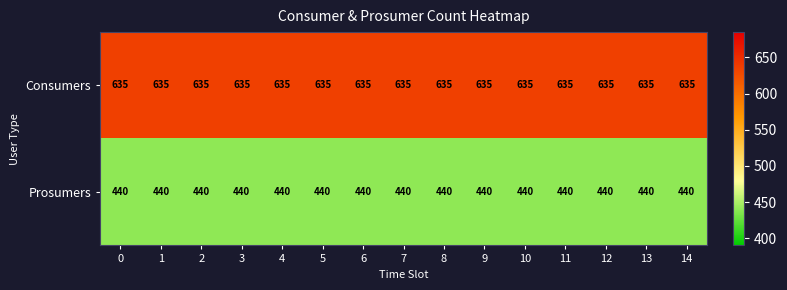

Count the number of categories in the chart.

15